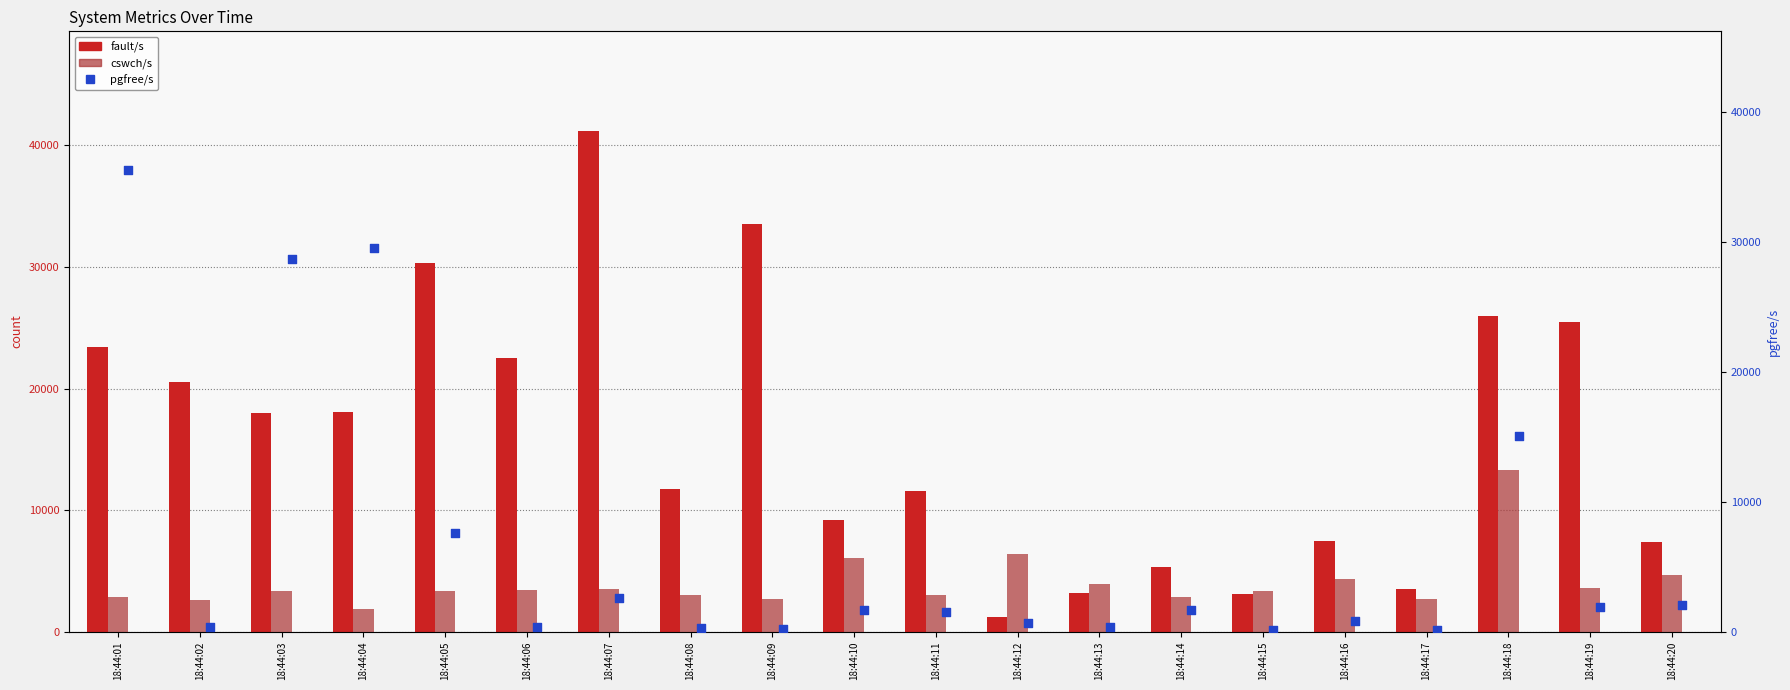

Which series reaches the maximum Y coordinate?

fault/s